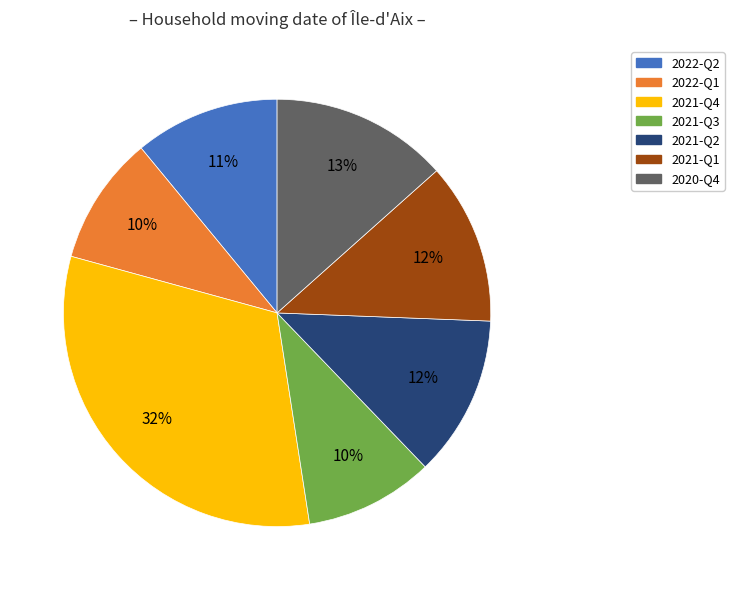

Between 2021-Q1 and 2021-Q4, which is larger?

2021-Q4